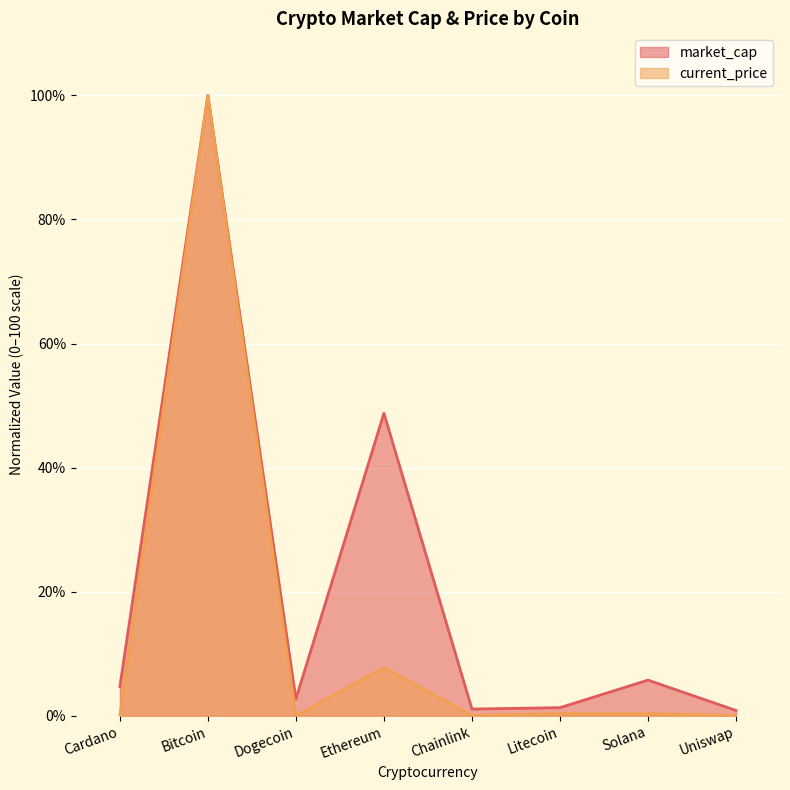

What is the label of the 6th point from the right?

Dogecoin